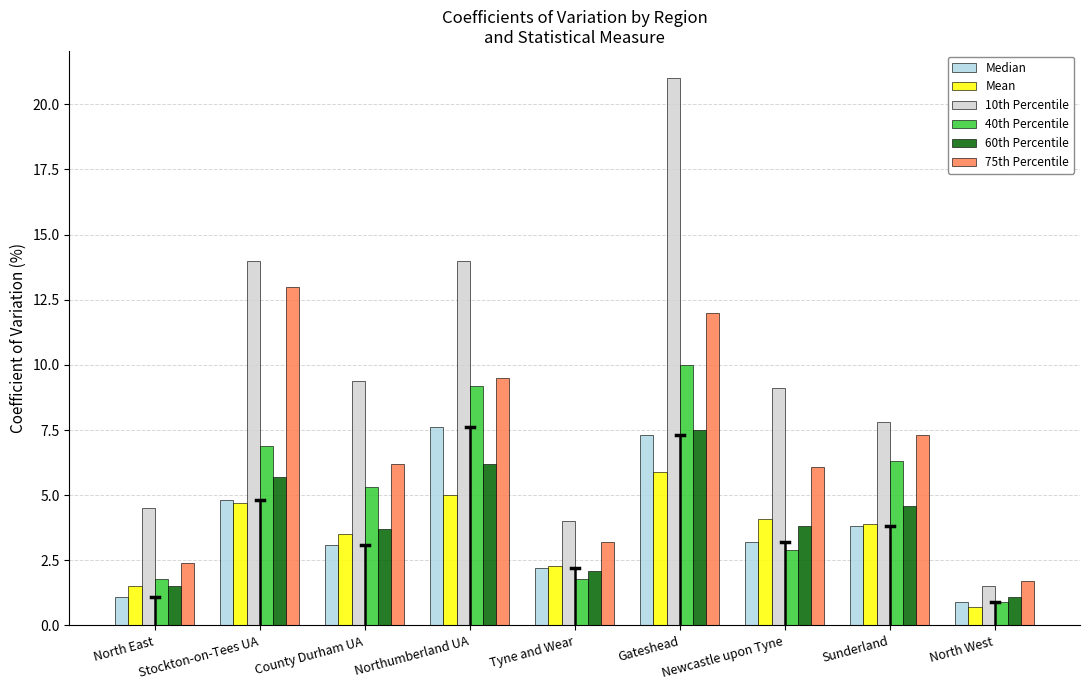

What is the label of the 3rd bar from the right?

Newcastle upon Tyne